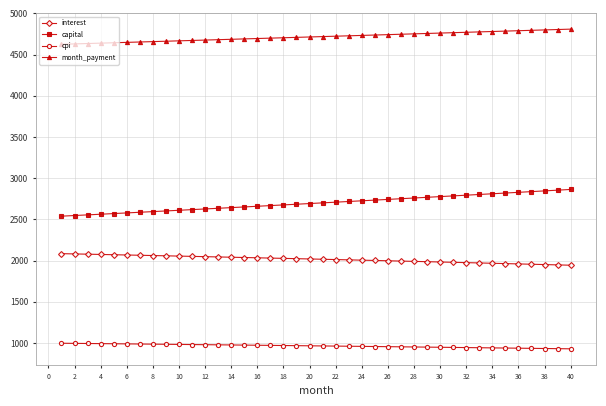

Rank the series by their average value, from highest to lowest.

month_payment, capital, interest, cpi